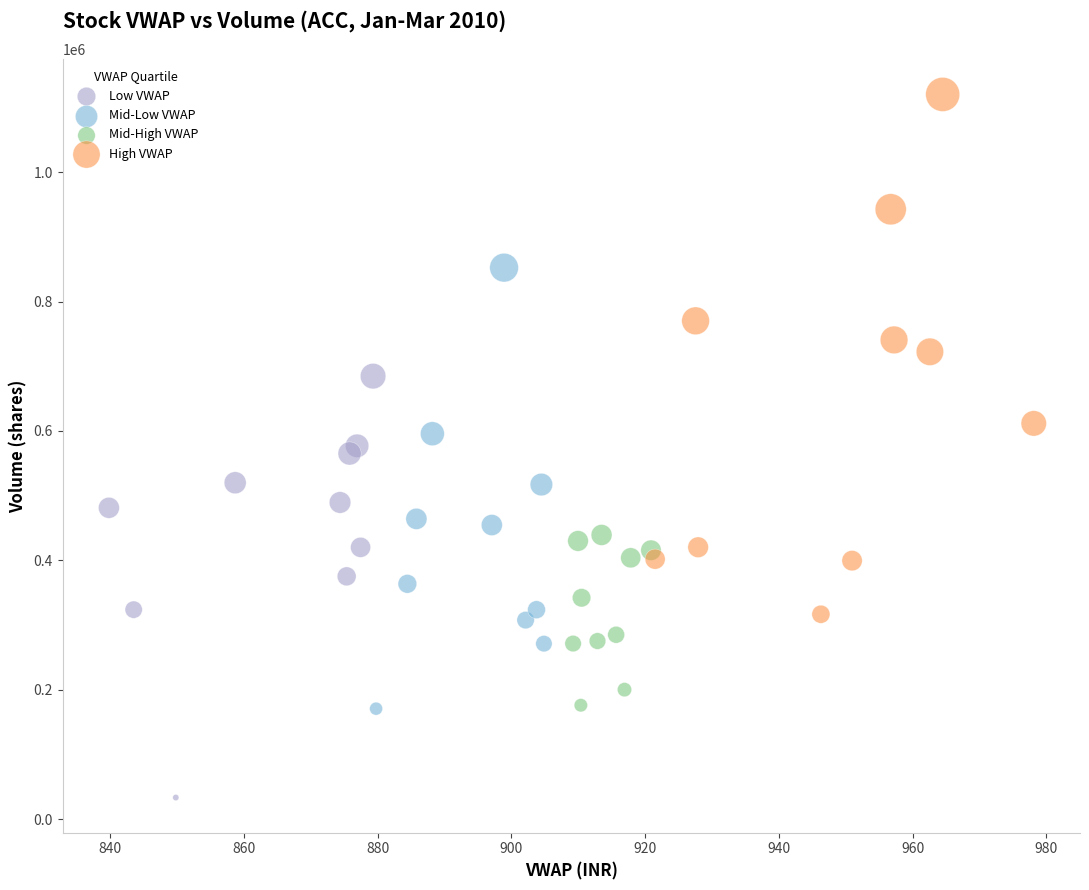

Which series has the largest Y range (max minus min)?

High VWAP